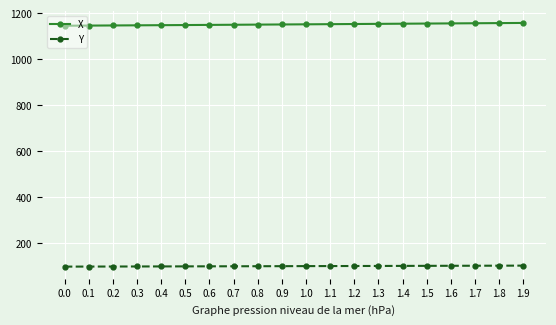

What is the average value of the Y series?

99.9